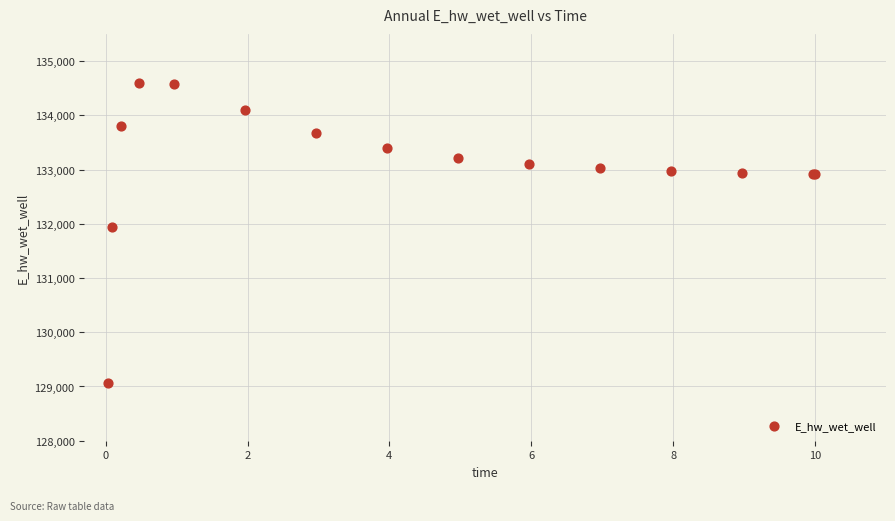

What Y value in the scatter plot is closest to 131827?

131947.8